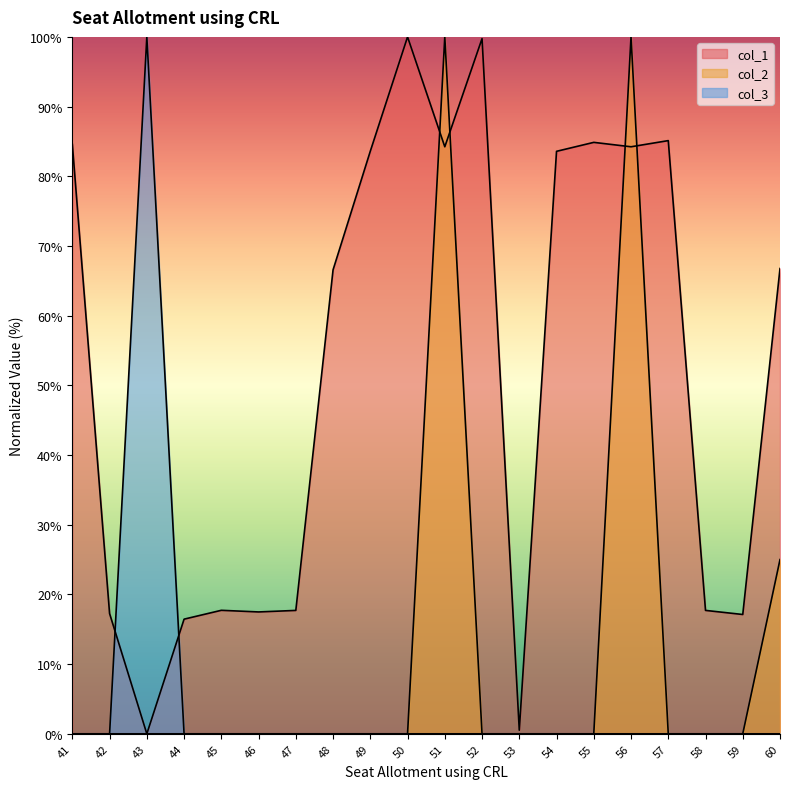

List the labels in order of col_3 value, largest first.

43, 41, 42, 44, 45, 46, 47, 48, 49, 50, 51, 52, 53, 54, 55, 56, 57, 58, 59, 60